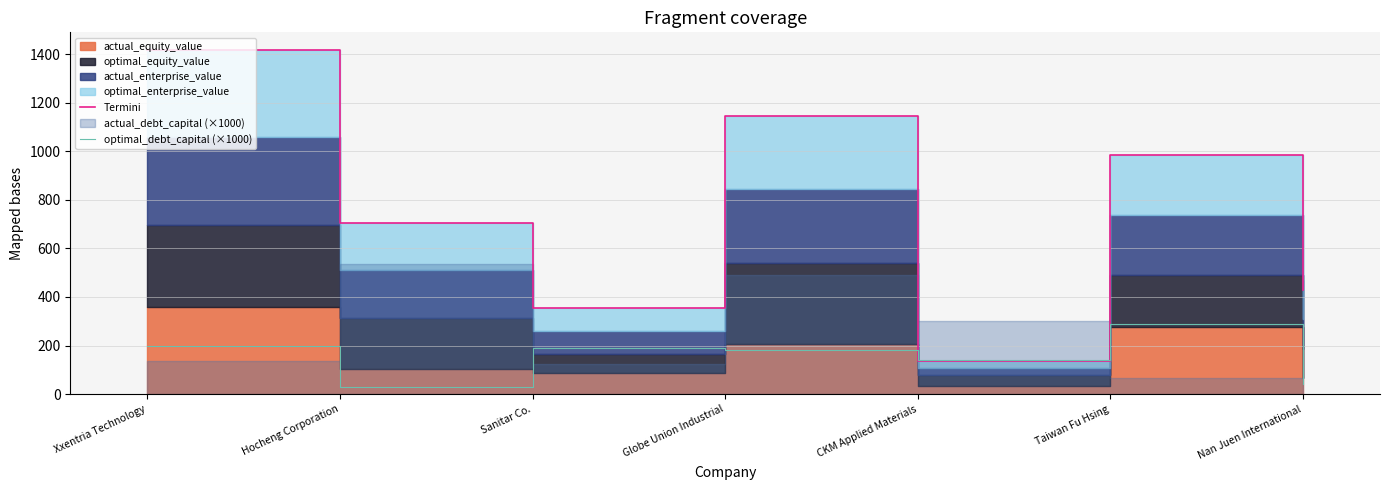

What is the sum of all optimal_debt_capital (×1000) values?

1070